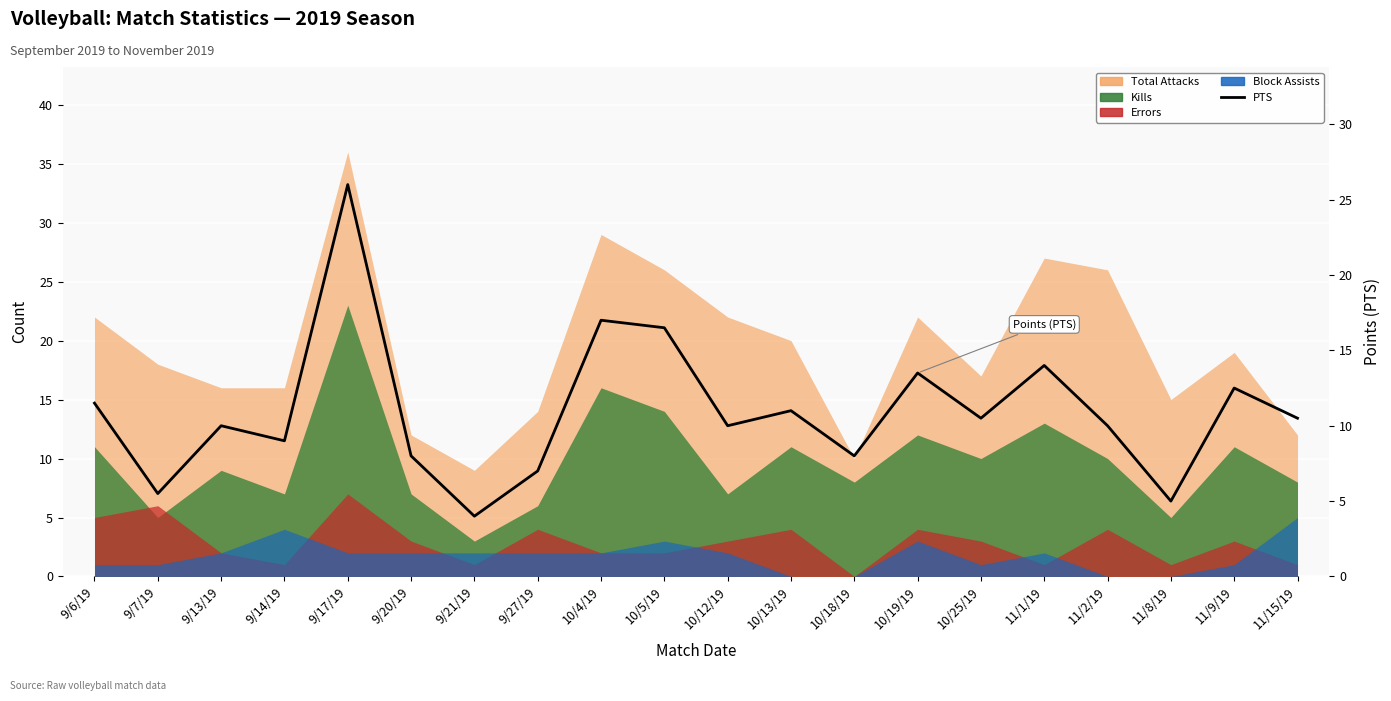

Rank the categories by value from highest to lowest.

9/17/19, 10/4/19, 10/5/19, 11/1/19, 10/19/19, 11/9/19, 9/6/19, 10/13/19, 10/25/19, 11/15/19, 9/13/19, 10/12/19, 11/2/19, 9/14/19, 9/20/19, 10/18/19, 9/27/19, 9/7/19, 11/8/19, 9/21/19